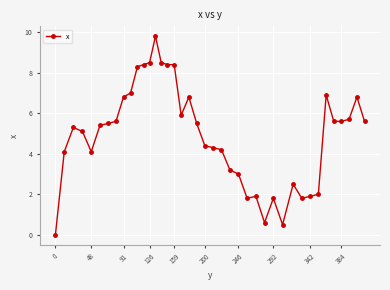

How many series are shown in this chart?

1